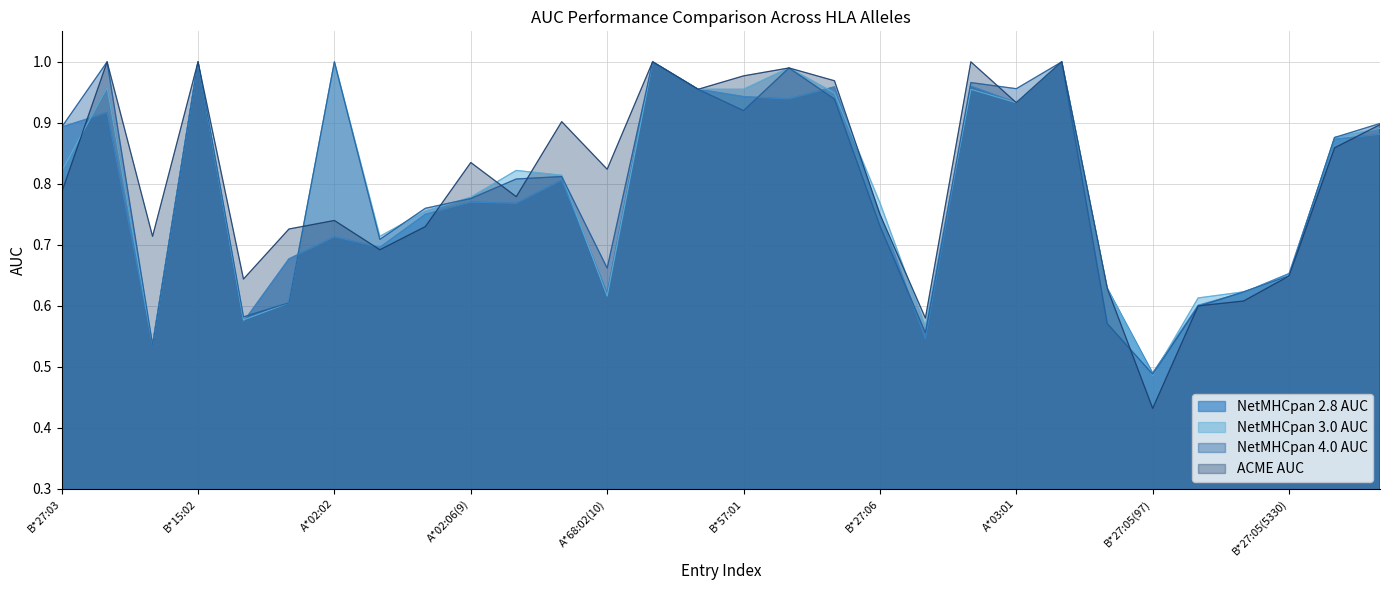

How many lines are shown in the chart?

4